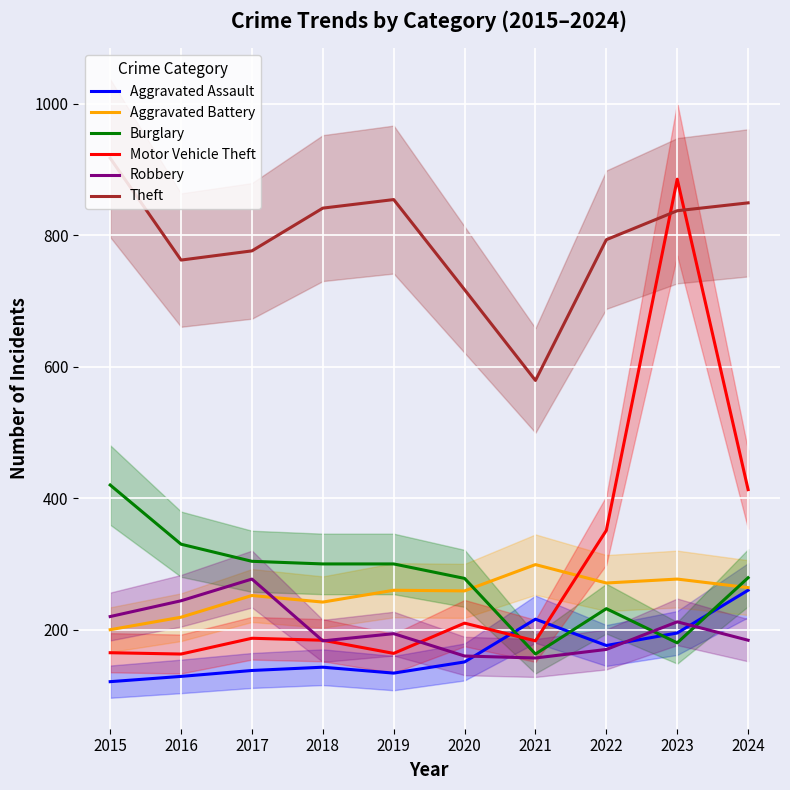

Read the Robbery value at 2016, to the nearest 10.

240